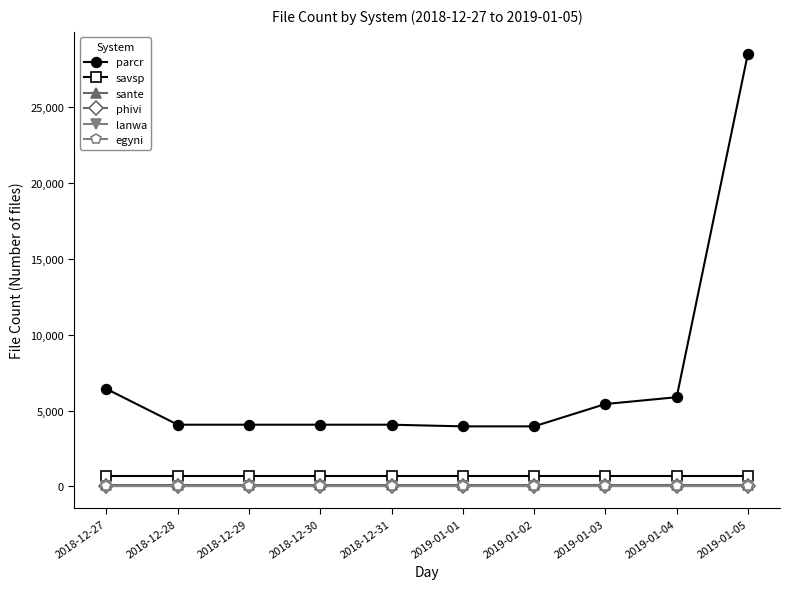

What are all the series names shown in the legend?

parcr, savsp, sante, phivi, lanwa, egyni